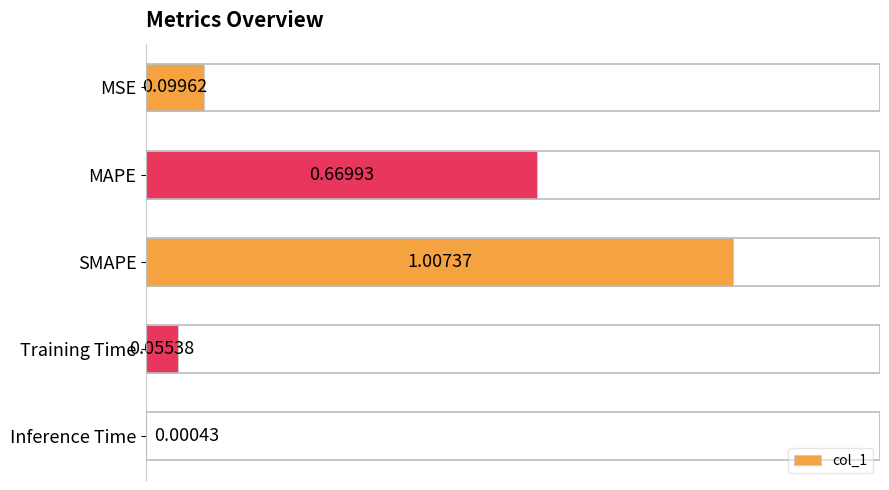

What is the sum of all values?

1.8